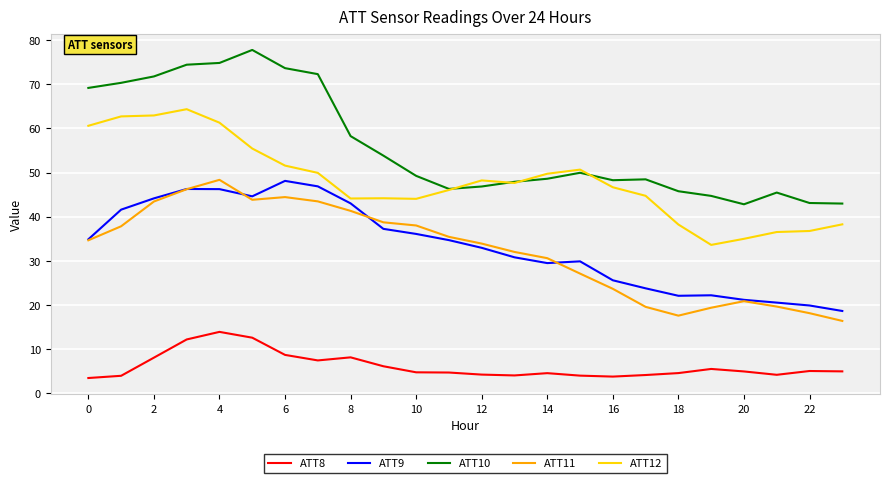

True or false: ATT8 and ATT10 intersect in this chart.

False